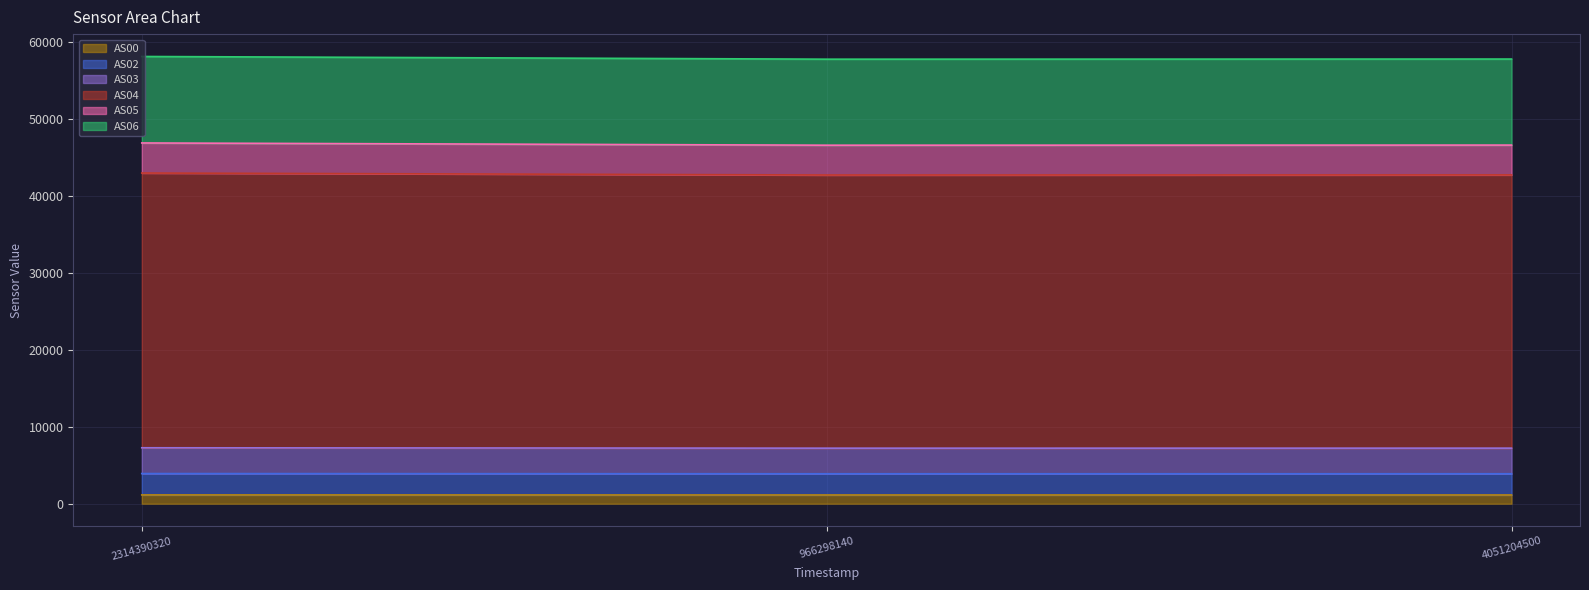

At which category does the chart reach its minimum across all series?

966298140